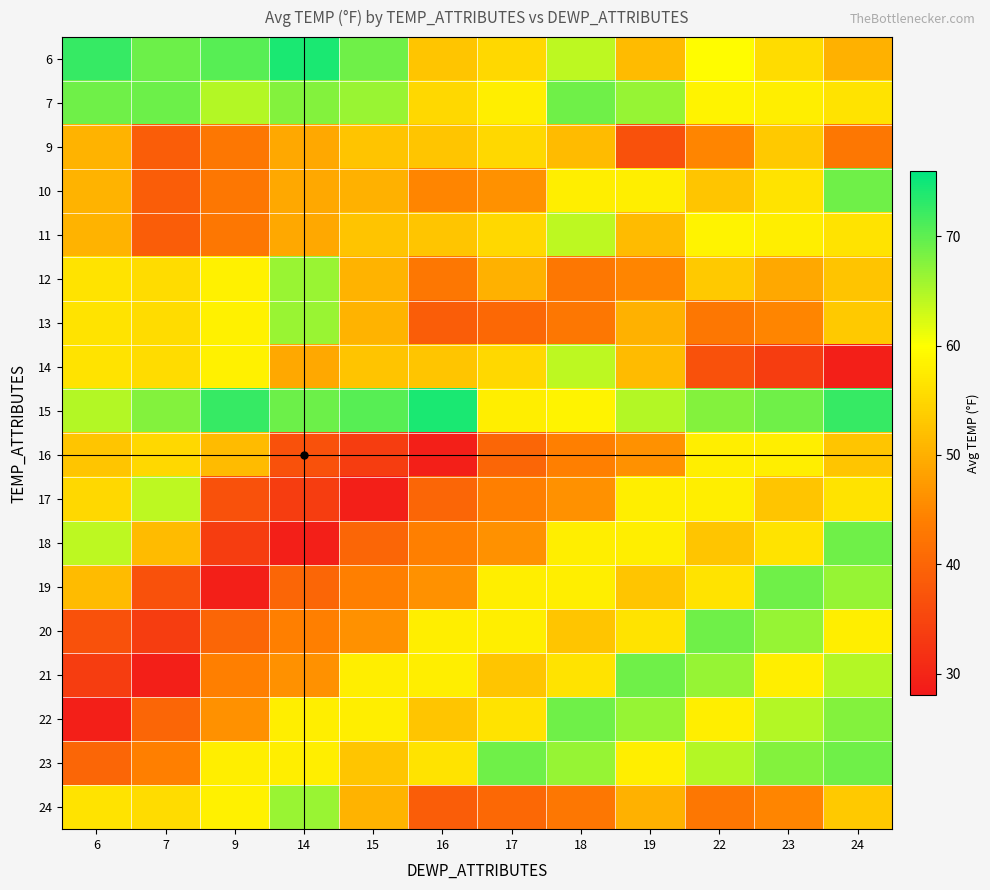

What is the total value across all series at 16?

890.6